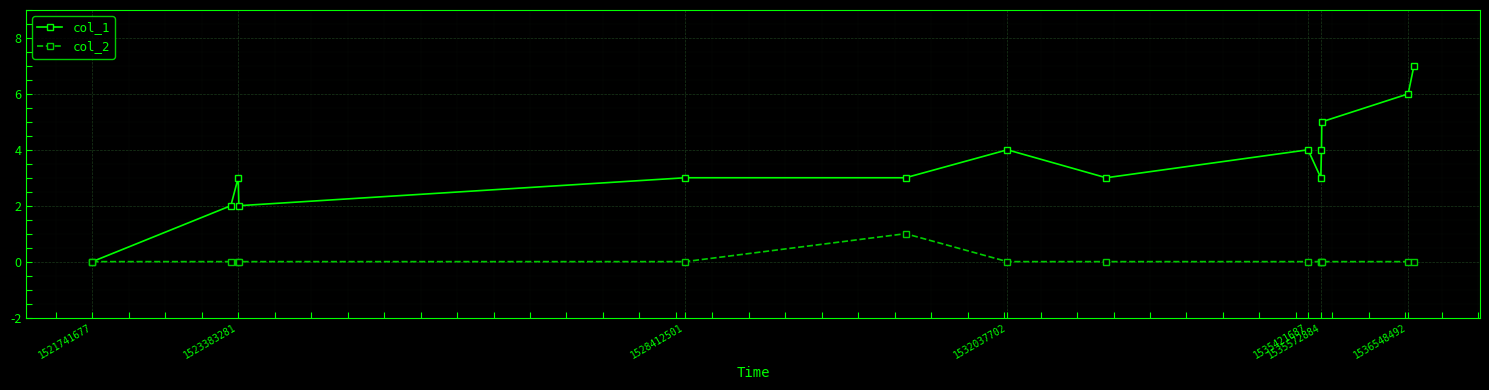

Reading left to right, transcribe all the data shown in this chart.

col_1: 0	2	3	2	3	3	4	3	4	3	4	5	6	7
col_2: 0	0	0	0	0	1	0	0	0	0	0	0	0	0